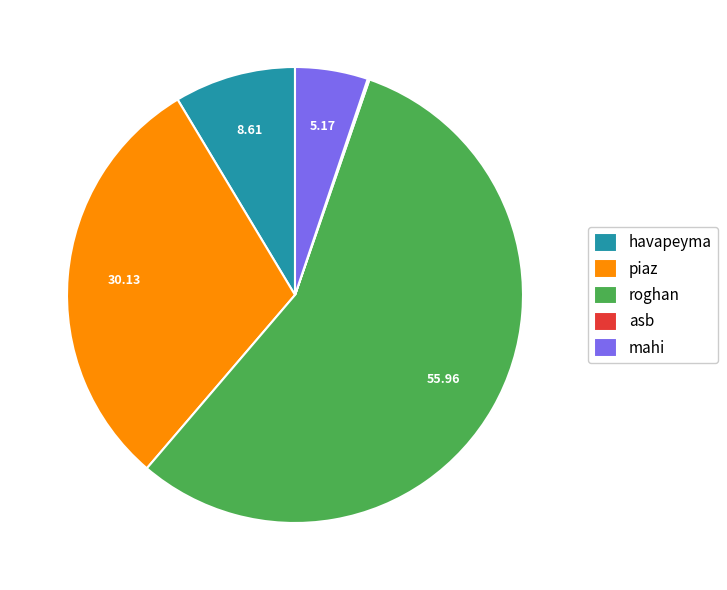

What is the largest slice in the pie chart?

roghan